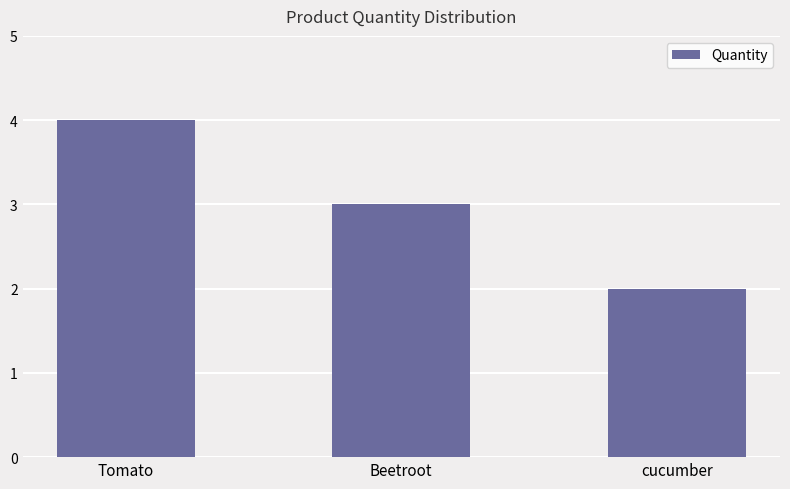

True or false: the data shows 3 at Beetroot.

True